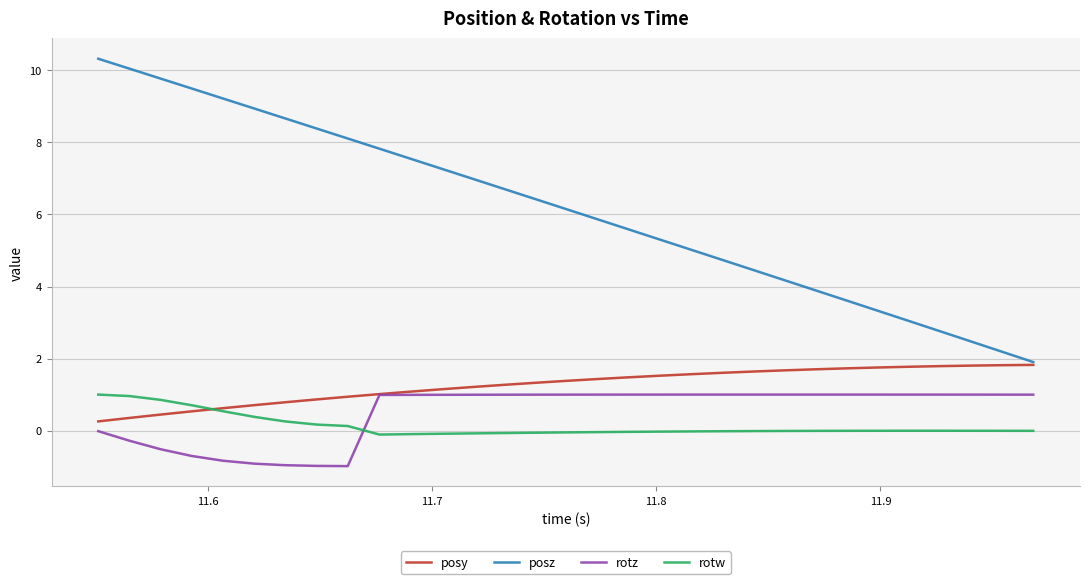

What is the lowest value of the rotw series?

-0.1